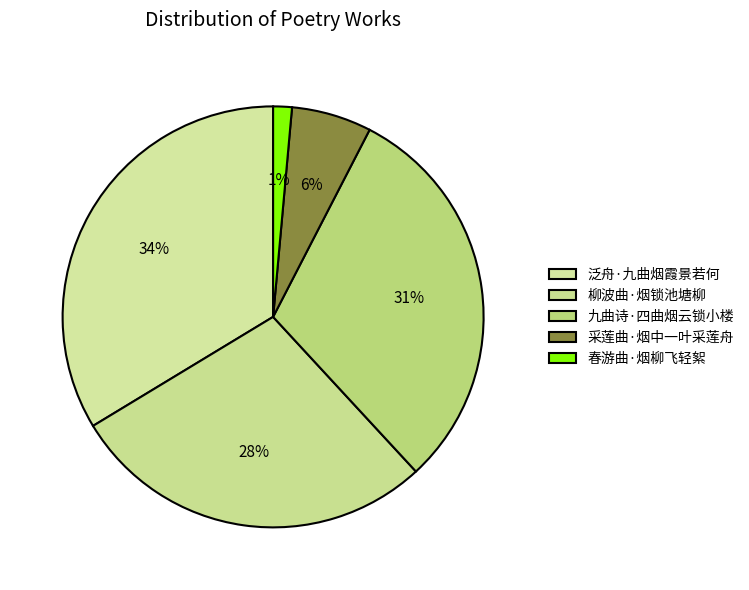

To the nearest percent, what percentage of the pie is 春游曲·烟柳飞轻絮?

1%